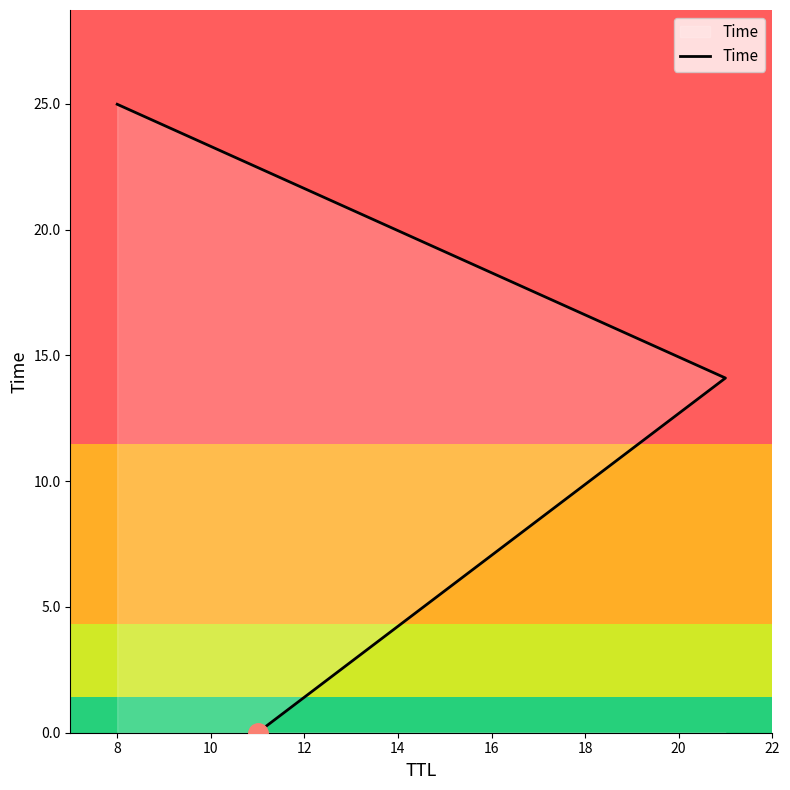

How many categories are shown in the chart?

3